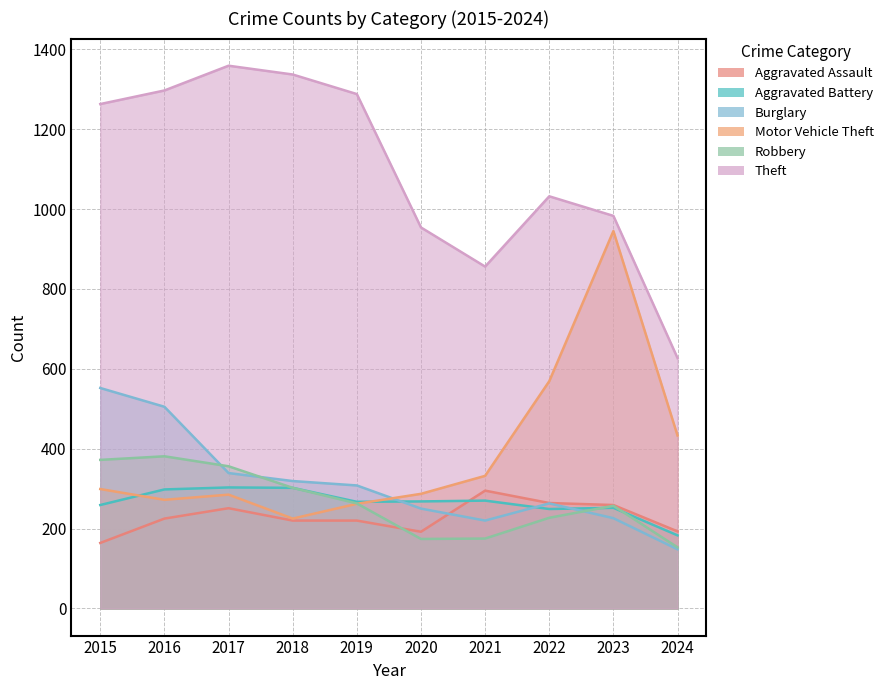

True or false: Aggravated Assault and Robbery intersect in this chart.

True